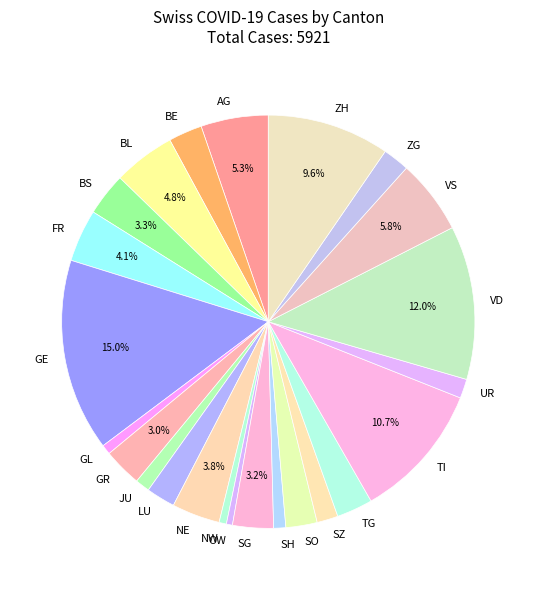

What is the largest slice in the pie chart?

GE